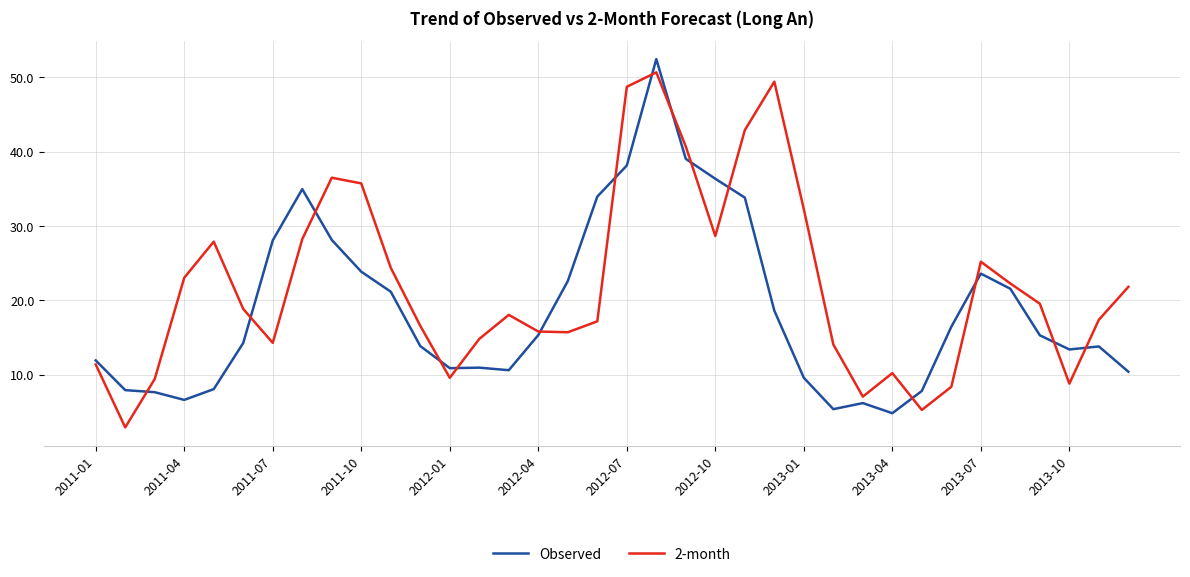

Does the chart display data point markers on the line(s)?

No